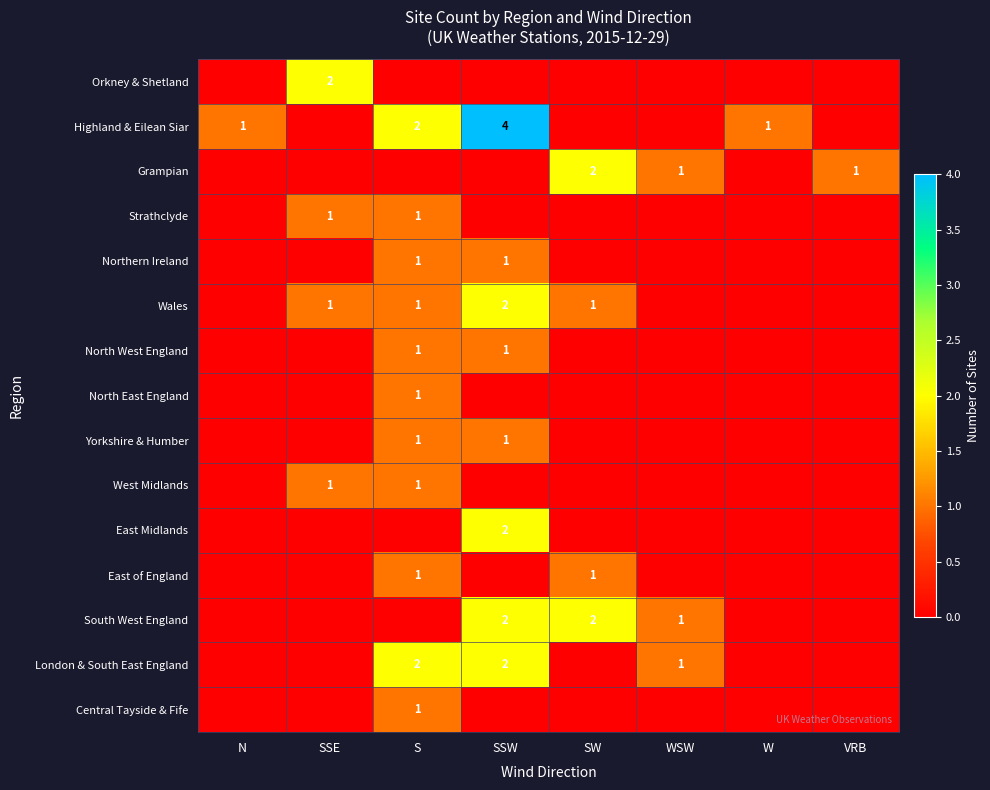

What is the difference between the highest and lowest values at N?

1